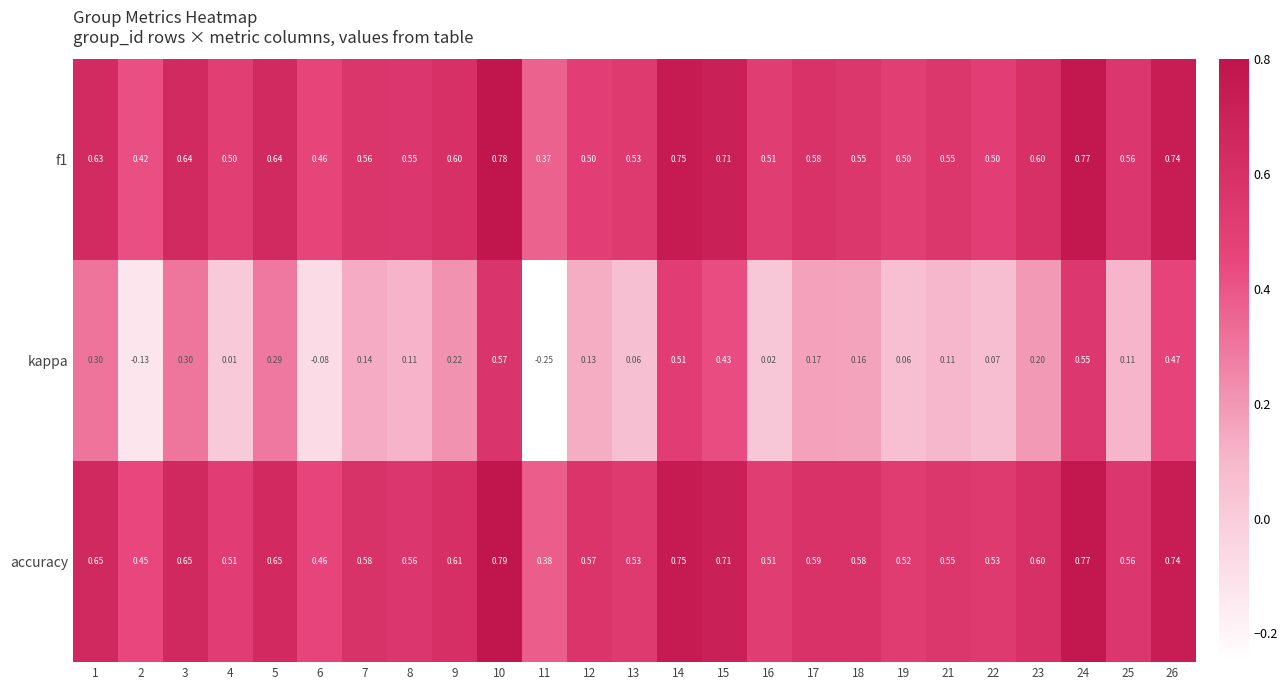

Which series changed the most between 7 and 17?

kappa